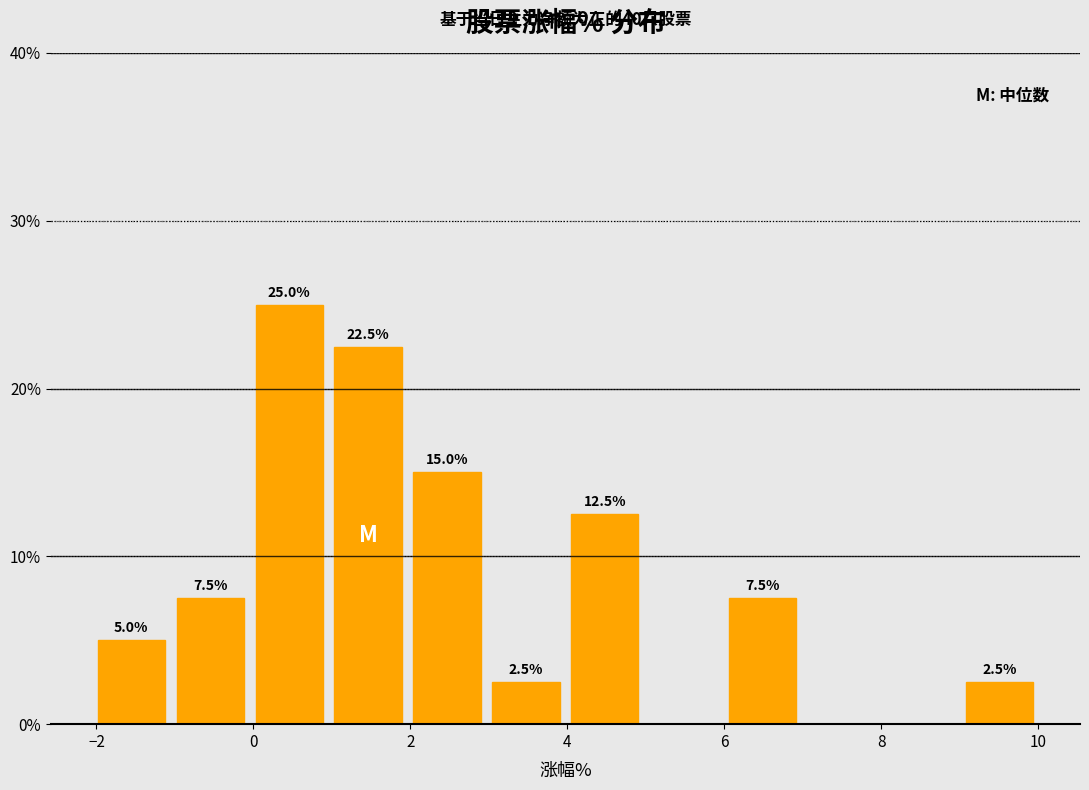

Over which range of the x-axis is the bar tallest?

0 to 1